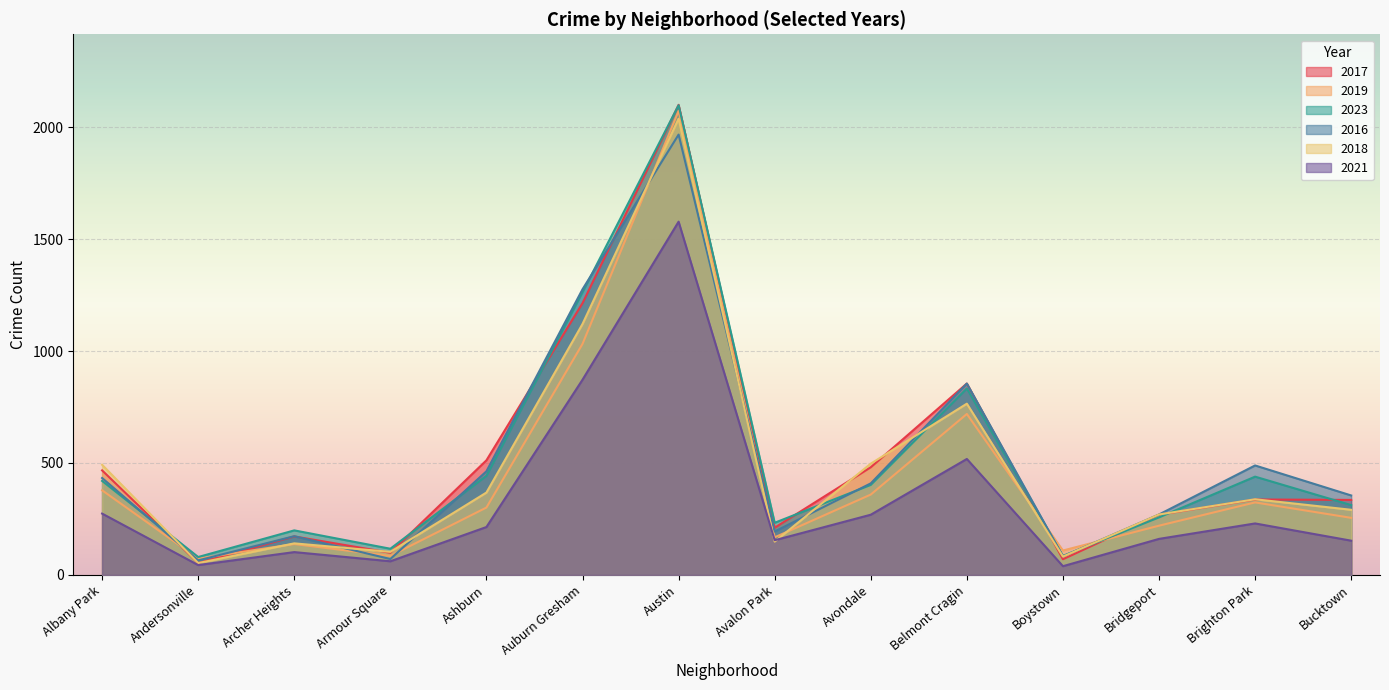

What is the difference between the maximum and minimum values in the 2023 series?

2018